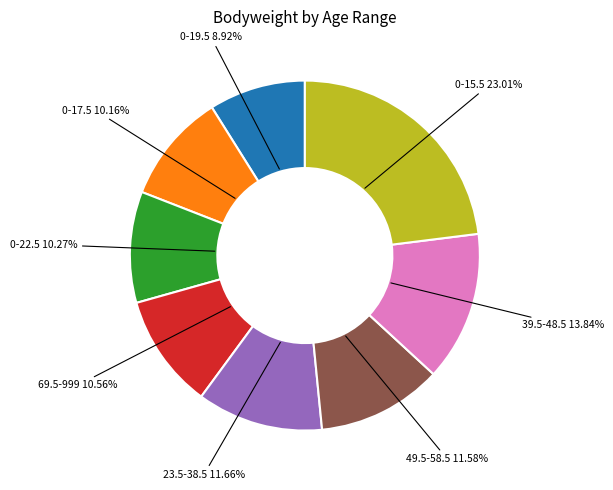

Is there a majority slice in this chart?

No